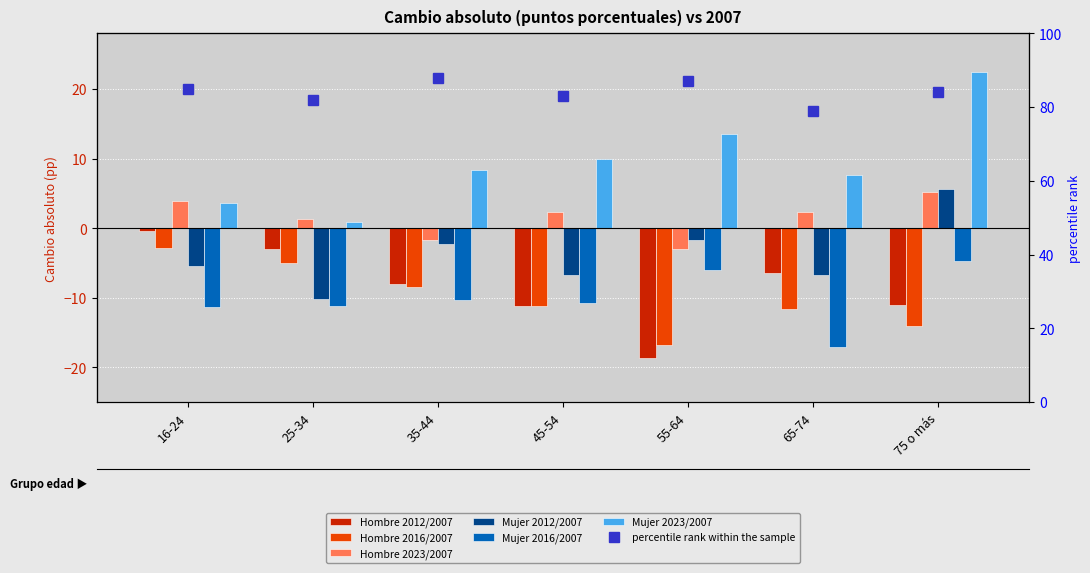

Reading left to right, what are all the values shown in this chart?

Hombre 2012/2007: 16-24=-0.5	25-34=-3.0	35-44=-8.1	45-54=-11.2	55-64=-18.6	65-74=-6.4	75 o más=-11.0
Hombre 2016/2007: 16-24=-2.8	25-34=-5.0	35-44=-8.4	45-54=-11.2	55-64=-16.8	65-74=-11.6	75 o más=-14.0
Hombre 2023/2007: 16-24=3.9	25-34=1.3	35-44=-1.7	45-54=2.3	55-64=-3.0	65-74=2.3	75 o más=5.3
Mujer 2012/2007: 16-24=-5.5	25-34=-10.2	35-44=-2.3	45-54=-6.7	55-64=-1.7	65-74=-6.7	75 o más=5.7
Mujer 2016/2007: 16-24=-11.3	25-34=-11.2	35-44=-10.3	45-54=-10.7	55-64=-5.9	65-74=-17.0	75 o más=-4.7
Mujer 2023/2007: 16-24=3.6	25-34=0.9	35-44=8.3	45-54=9.9	55-64=13.5	65-74=7.7	75 o más=22.5